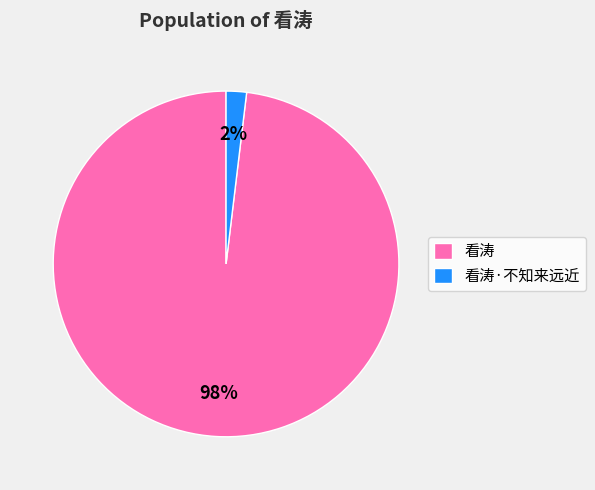

Is 看涛·不知来远近 the majority of the pie?

No